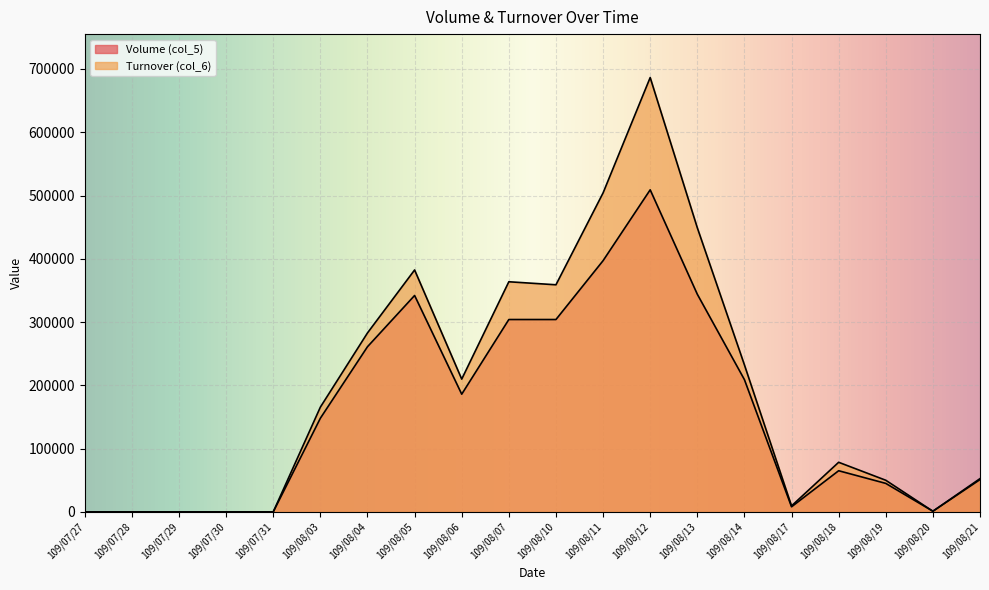

Does the chart display data point markers on the line(s)?

No